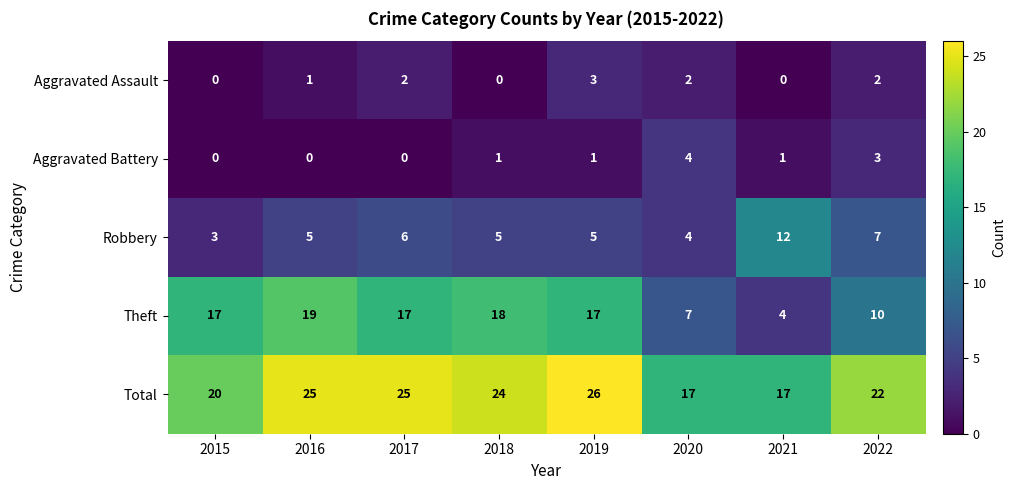

Between 2018 and 2020, which series saw the biggest shift?

Theft